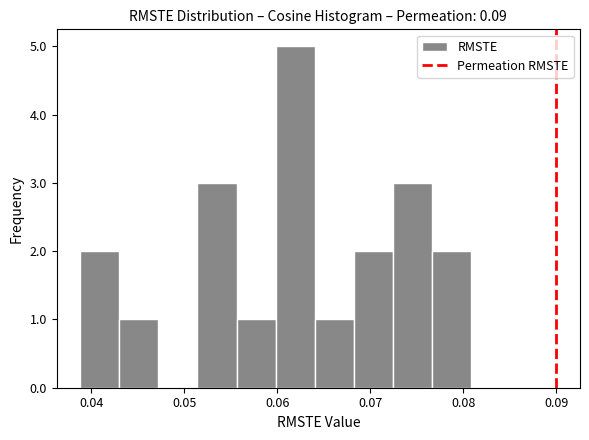

Which range on the x-axis has the tallest bar?

0.060 to 0.064